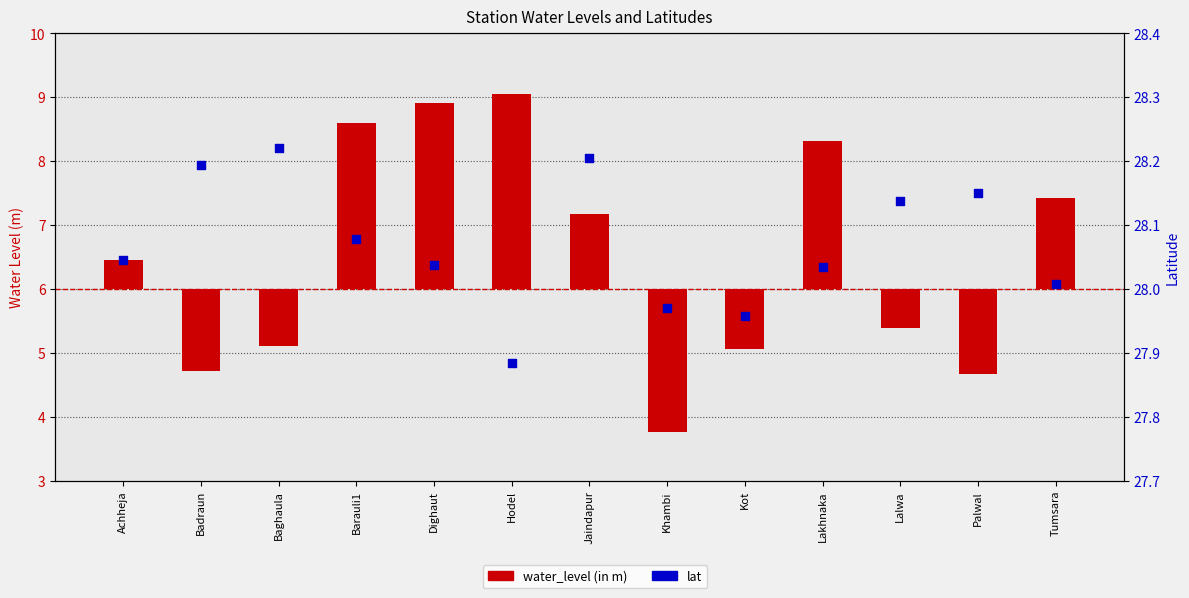

Which series reaches the maximum Y coordinate?

lat